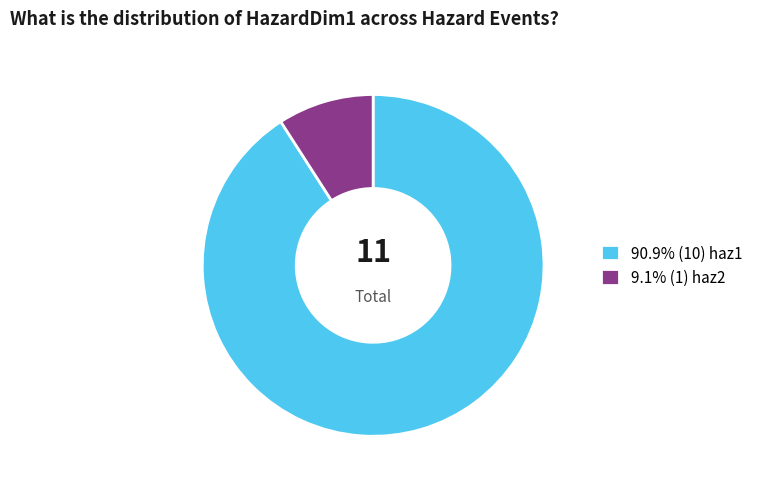

What is the ratio of the value at 90.9% (10) haz1 to the value at 9.1% (1) haz2?

10.0